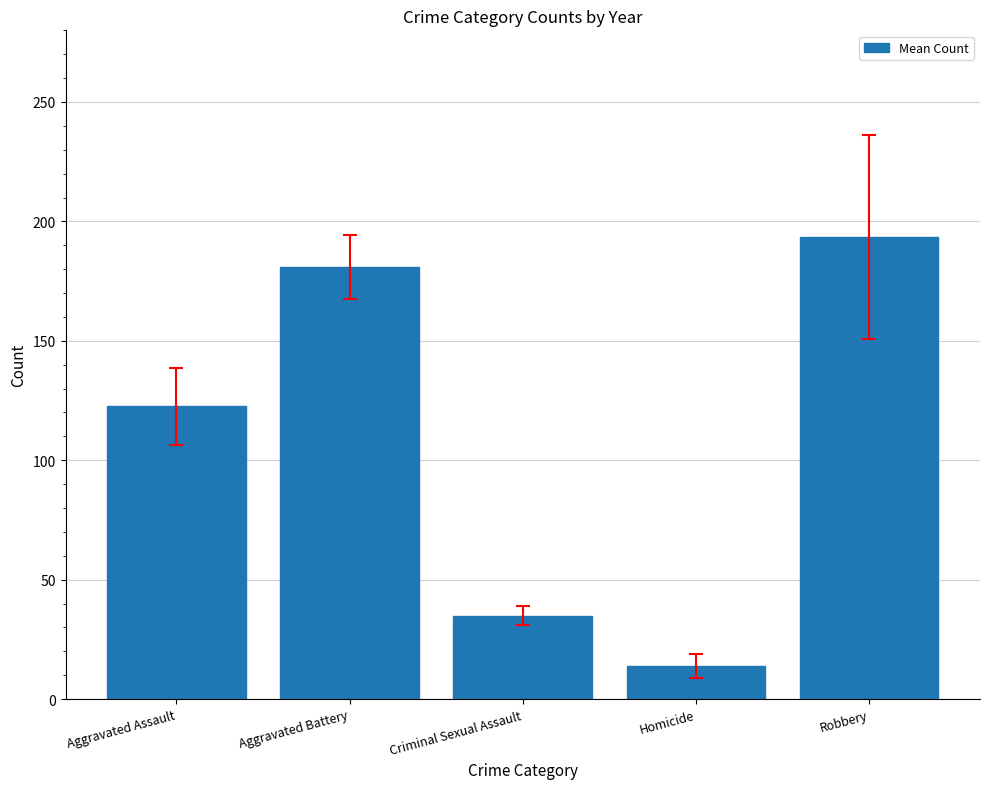

List the labels in order of value, largest first.

Robbery, Aggravated Battery, Aggravated Assault, Criminal Sexual Assault, Homicide